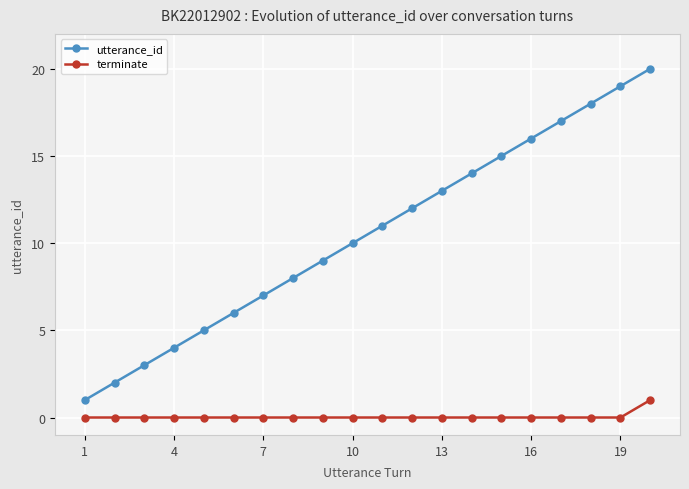

List the series in order of their overall mean, highest first.

utterance_id, terminate